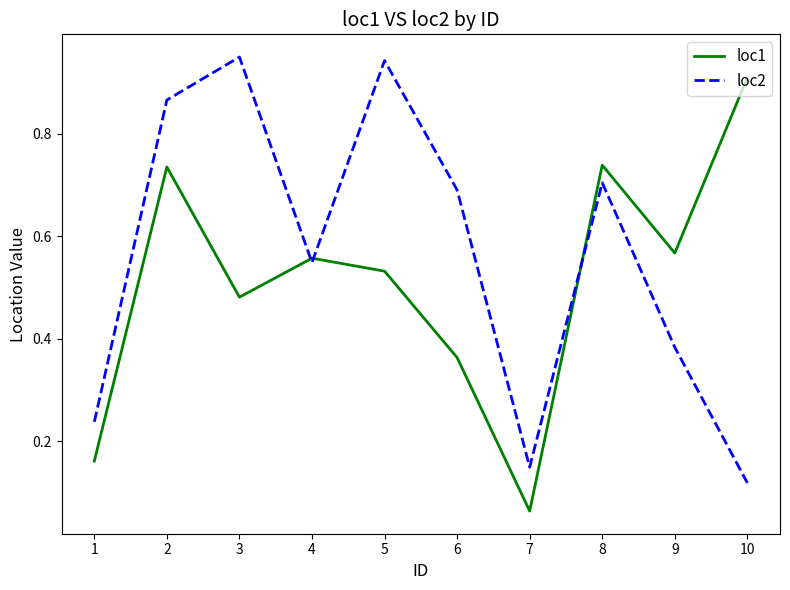

What is the sum of all loc2 values?

5.6